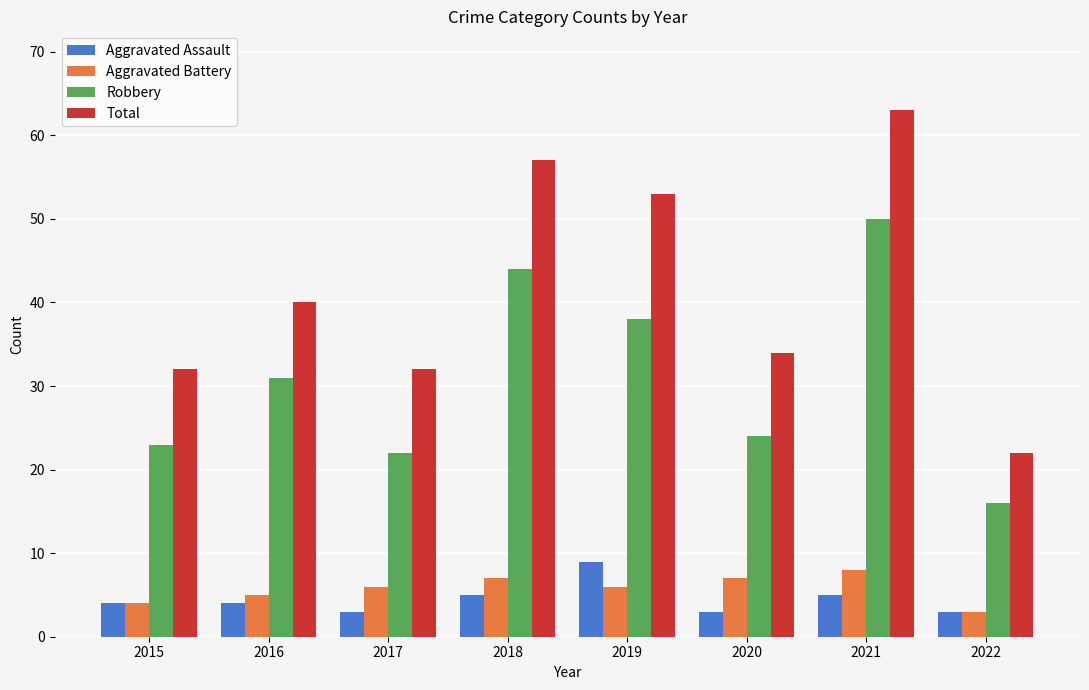

Which series changed the most between 2018 and 2022?

Total